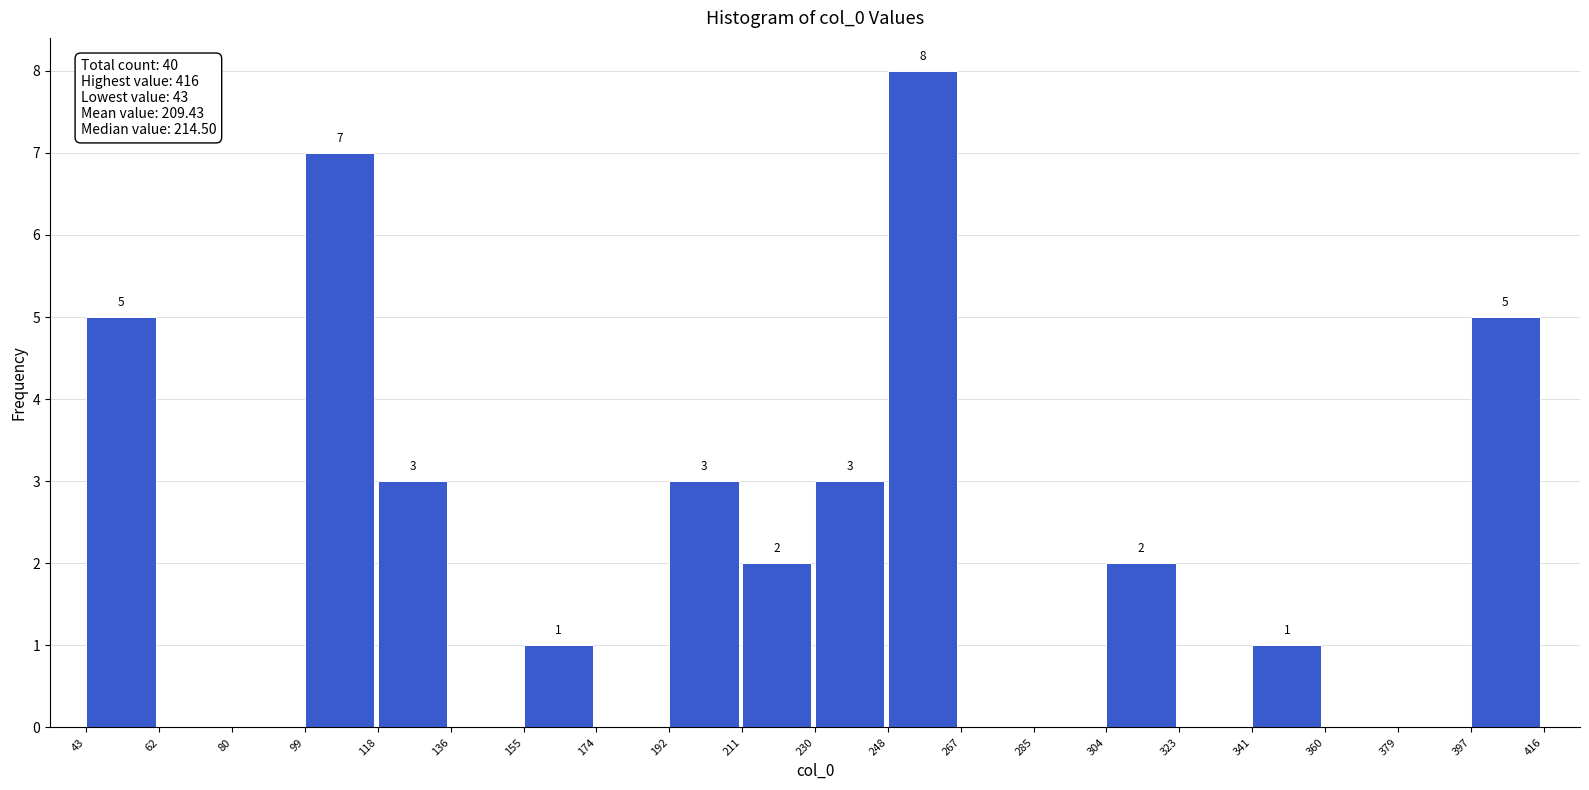

Which range on the x-axis has the tallest bar?

248 to 267